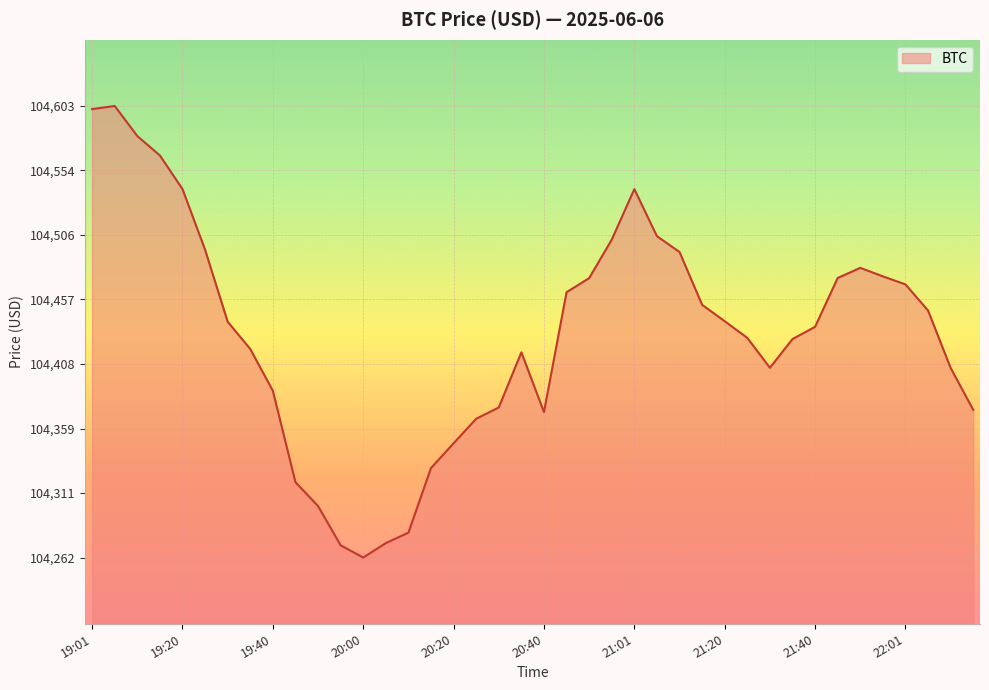

Count the number of values greater than 104440.

20